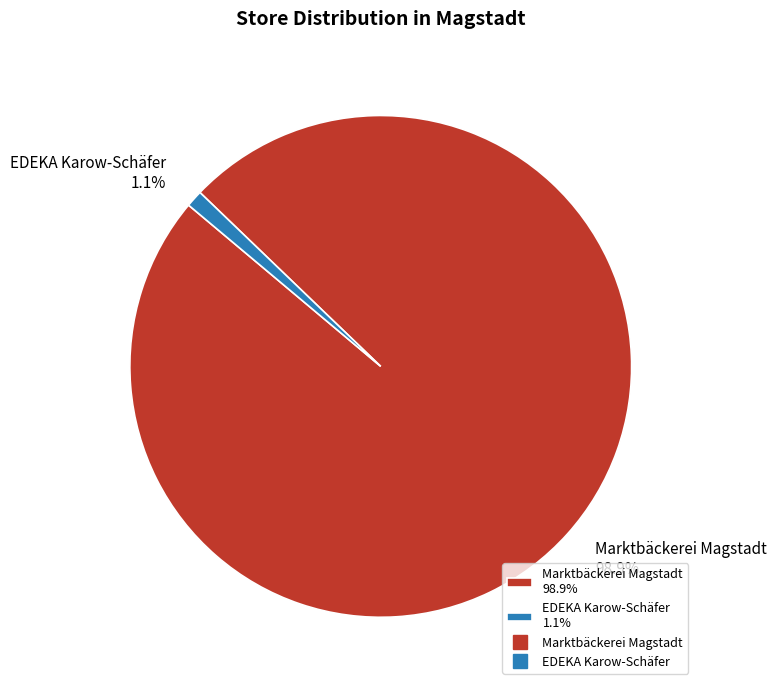

How many segments does this pie chart have?

2